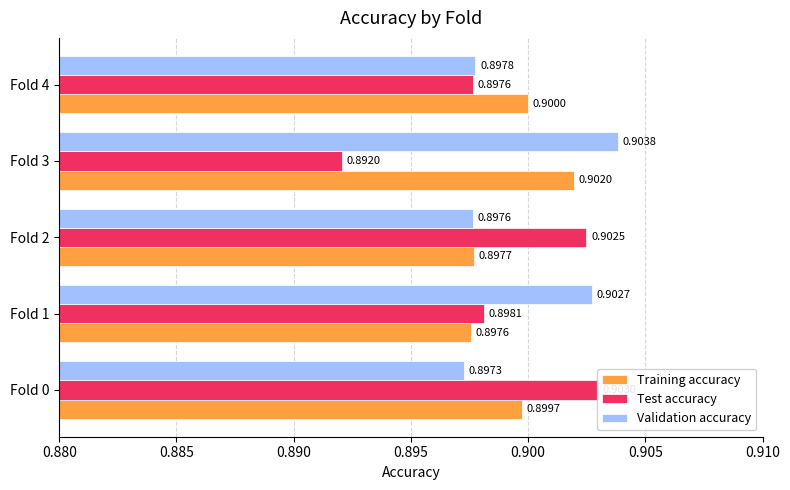

True or false: Validation accuracy has a value of 0.4 at Fold 3.

False